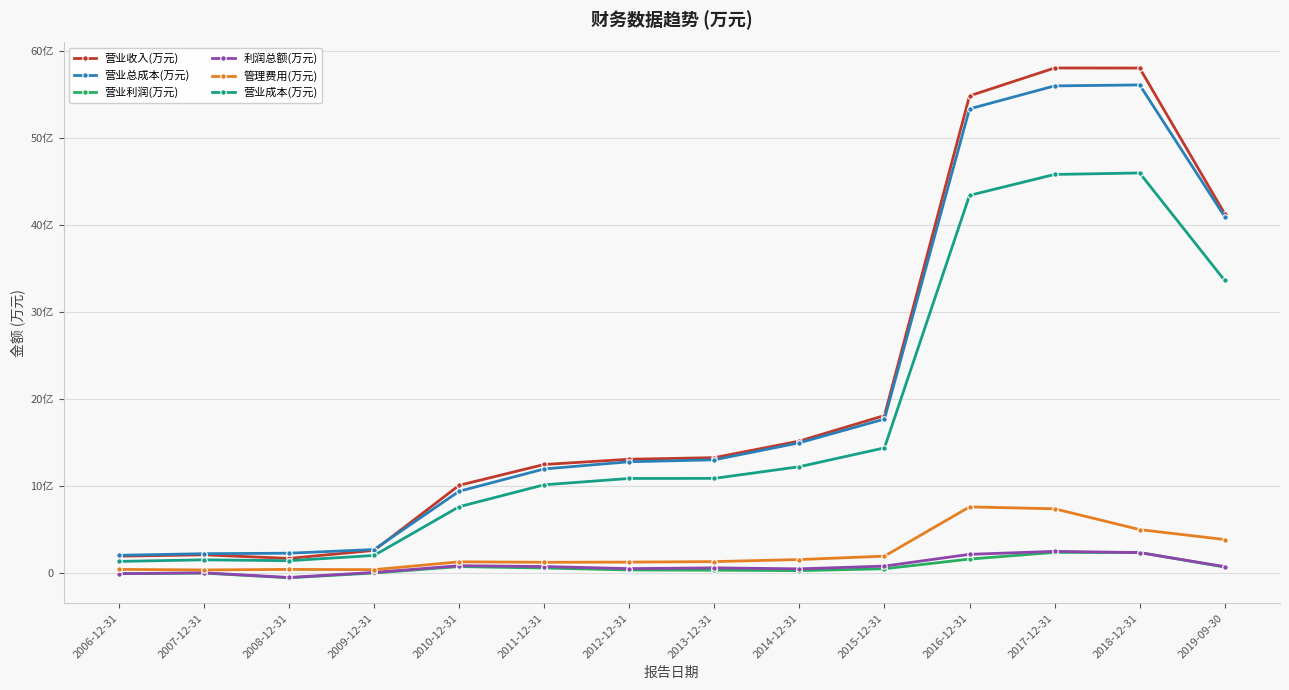

At which label does 营业利润(万元) first exceed 4990?

2010-12-31